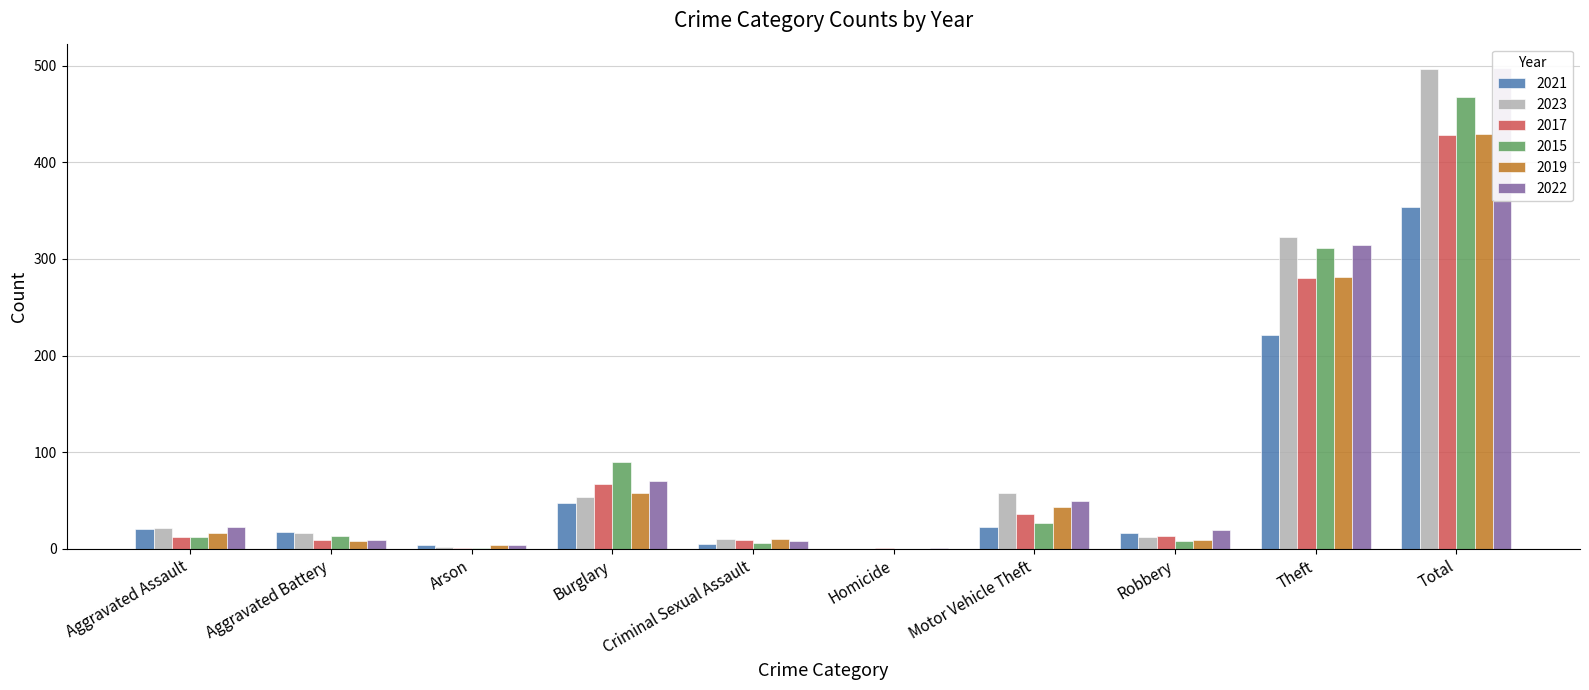

Reading left to right, transcribe all the data shown in this chart.

2021: 21	17	4	47	5	0	23	16	221	354
2023: 22	16	2	54	10	0	58	12	323	497
2017: 12	9	1	67	9	1	36	13	280	428
2015: 12	13	1	90	6	0	27	8	311	468
2019: 16	8	4	58	10	0	43	9	281	429
2022: 23	9	4	70	8	1	50	19	314	498